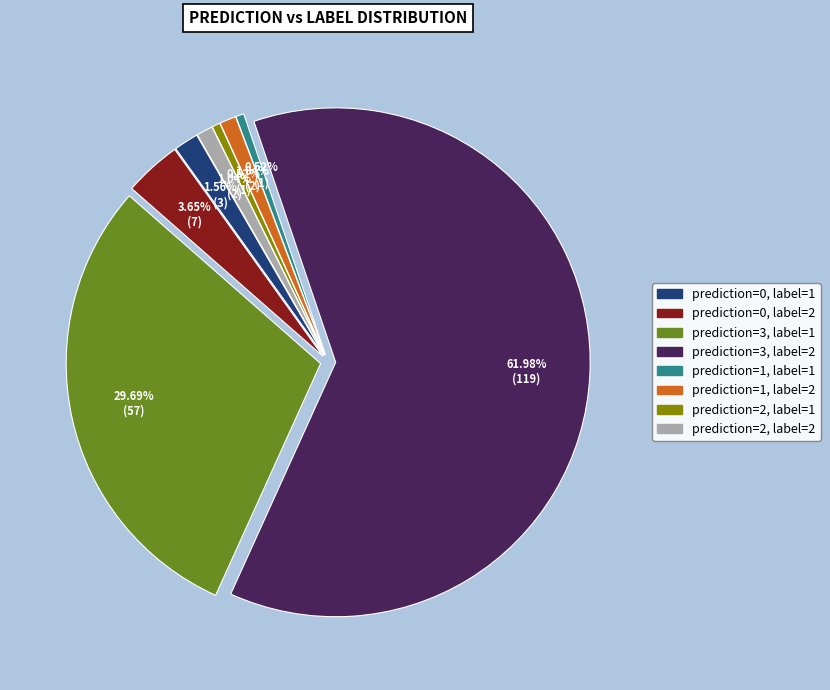

Which has a higher value, prediction=2, label=2 or prediction=0, label=2?

prediction=0, label=2